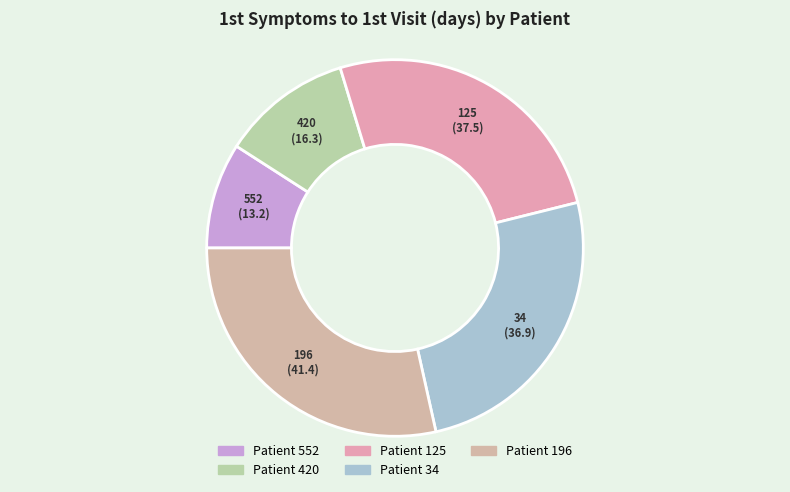

How many segments does this pie chart have?

5